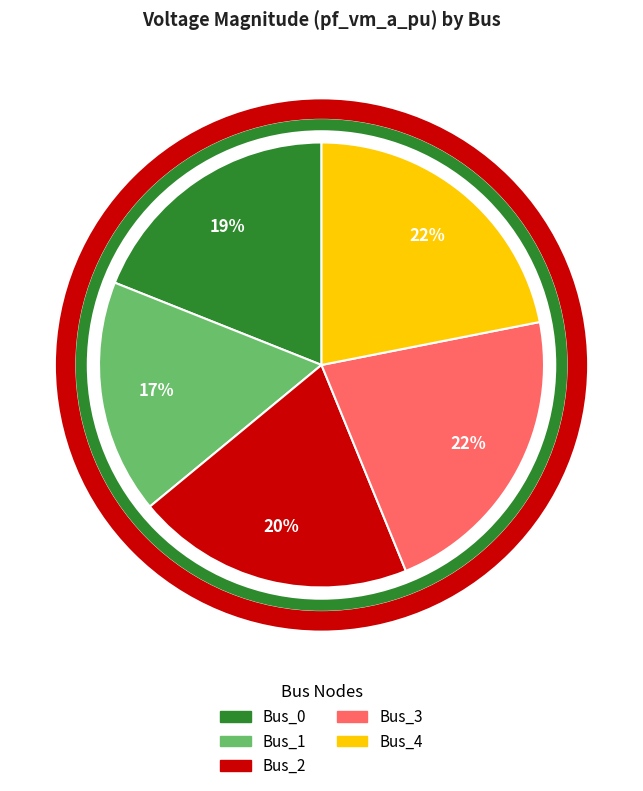

Is it true that Bus_3 is 22% of the pie?

True